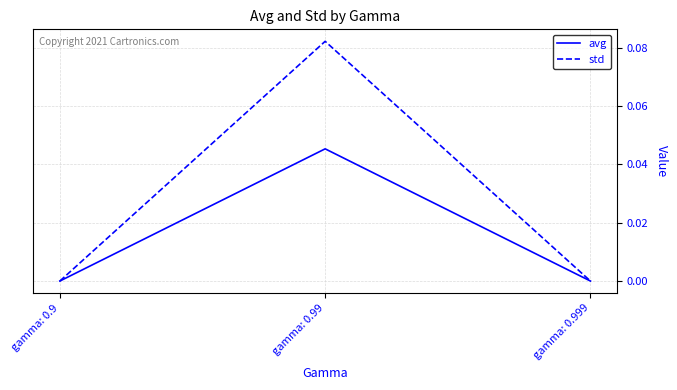

Which series changed the most between gamma: 0.99 and gamma: 0.999?

std